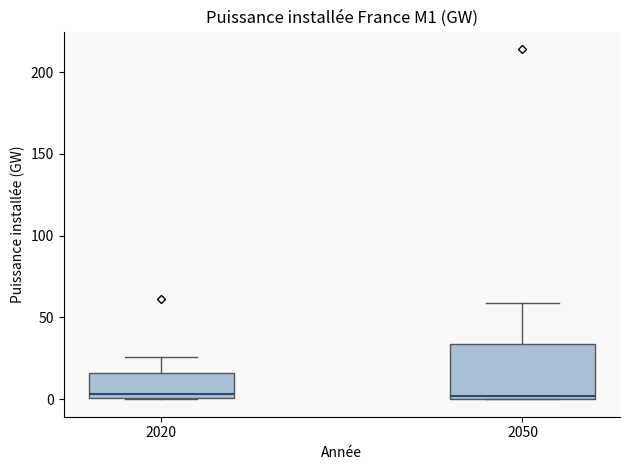

Reading left to right, transcribe this box plot: for each box, give where its median line is, the range the box spans, and where its two whiskers end, as read against the y-axis. The values are not printed on the chart, so give them approximately, as read against the axis.

2020: median 5, box 0 to 15, whiskers 0 to 25
2050: median 0 (just above the box's lower edge), box 0 to 35, whiskers 0 to 60